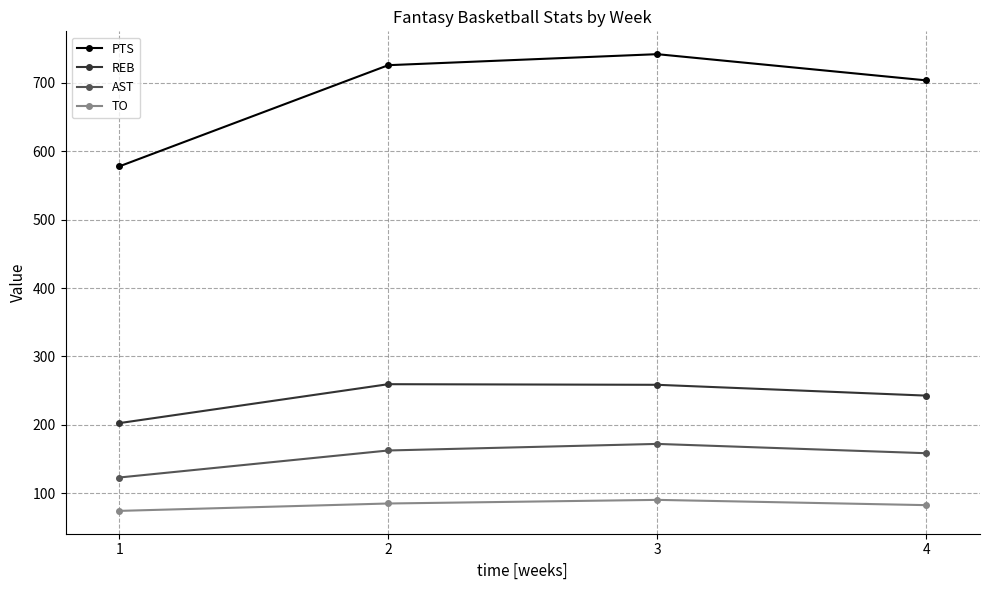

Which series changed the most between 1 and 2?

PTS